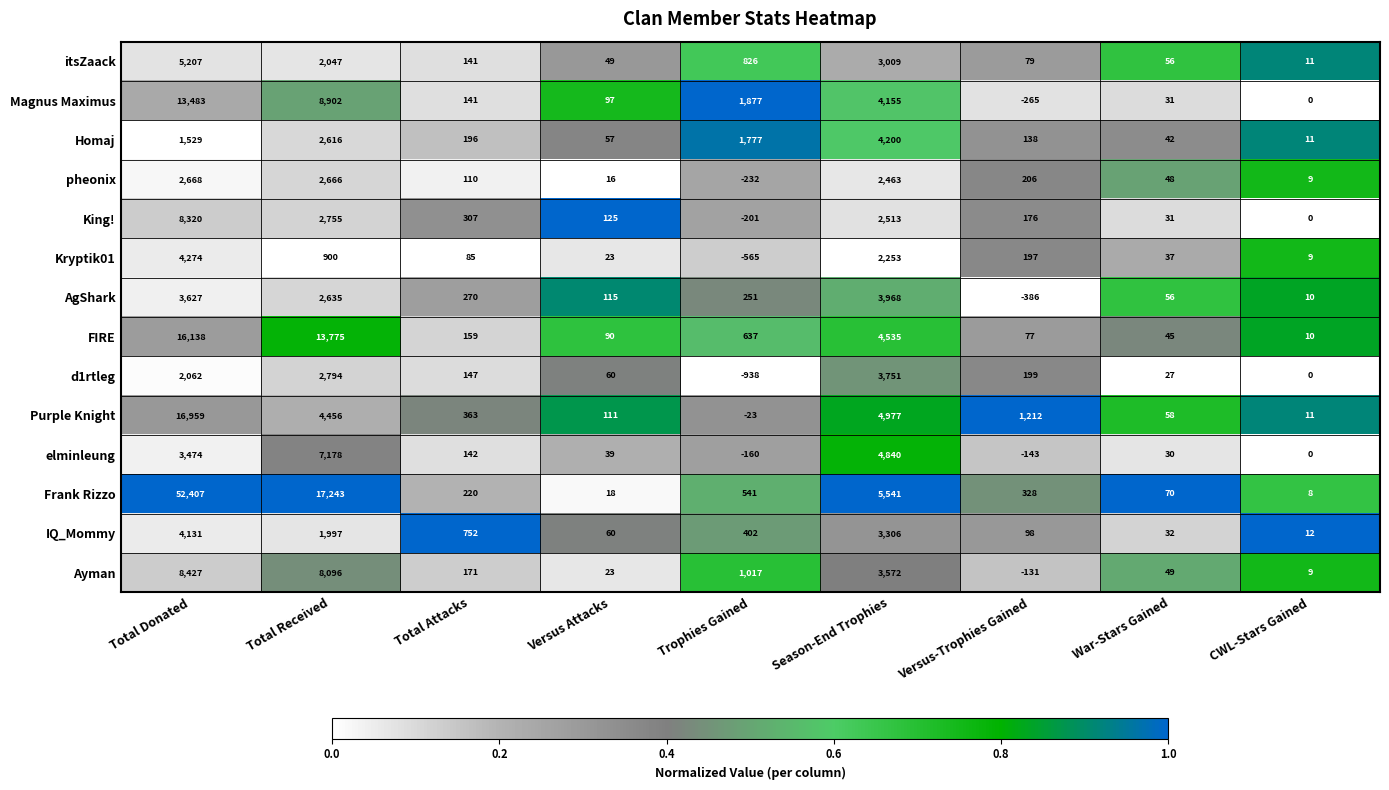

List the series in order of their peak value, highest first.

Frank Rizzo, Purple Knight, FIRE, Magnus Maximus, Ayman, King!, elminleung, itsZaack, Kryptik01, Homaj, IQ_Mommy, AgShark, d1rtleg, pheonix